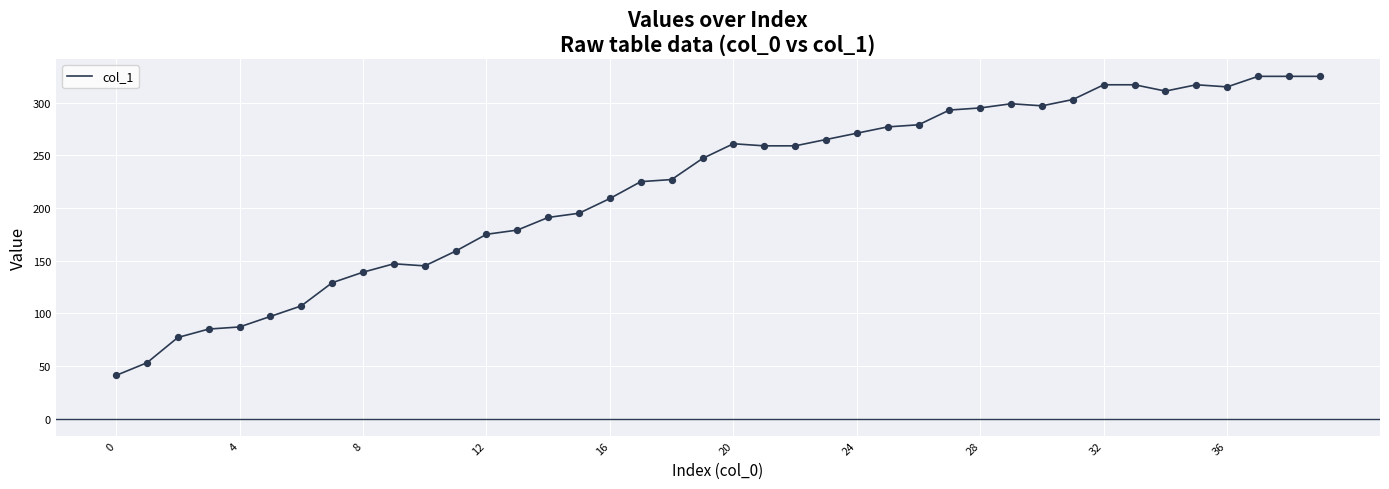

What is the difference between the maximum and minimum values?

284